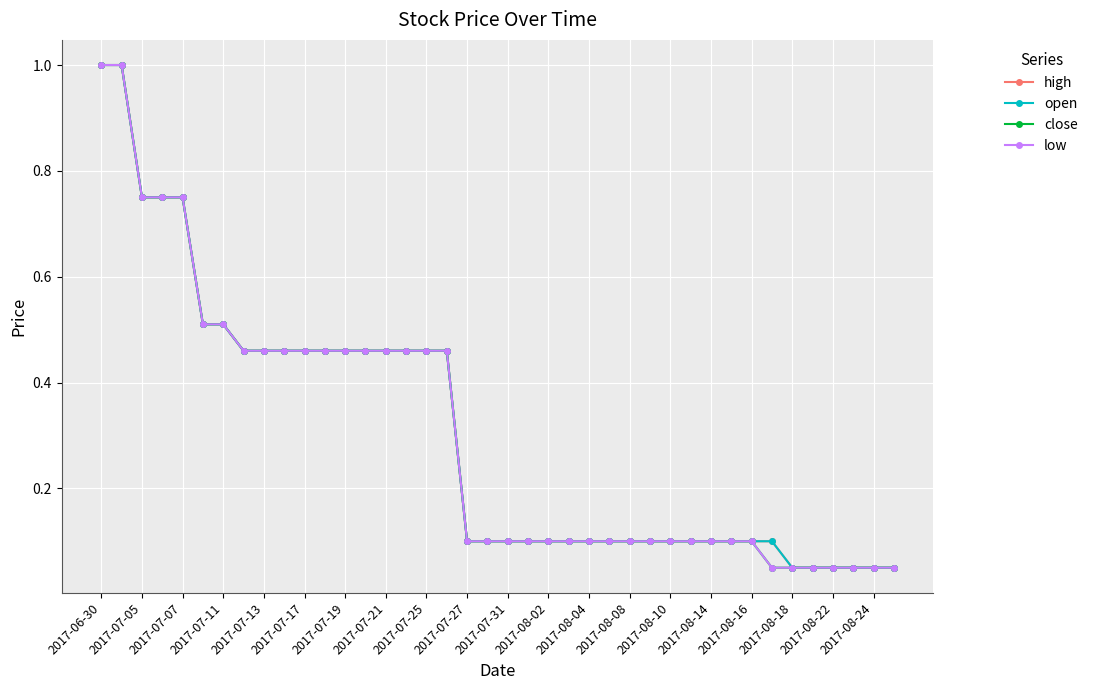

Is this an area chart (filled region under the line)?

No